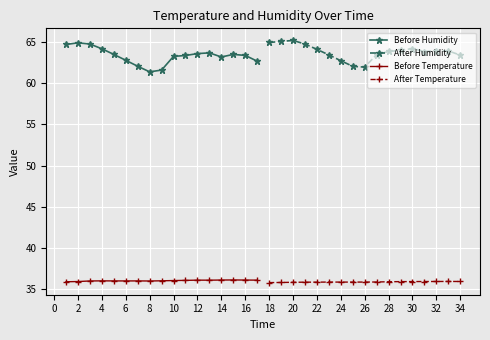

Is the value of Before Humidity at 10 greater than the value of Before Temperature at 12?

Yes